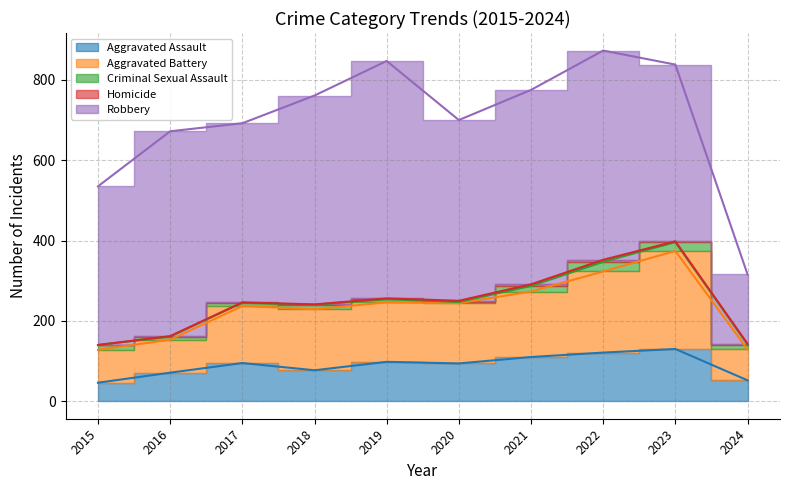

What is the difference between the maximum and minimum values in the Aggravated Assault series?

84